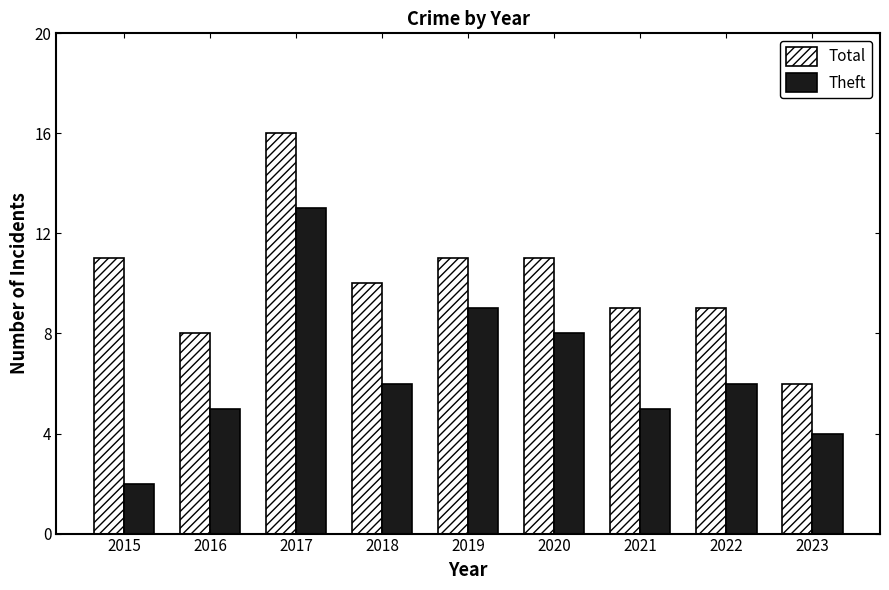

At which category is the sum across all series the highest?

2017